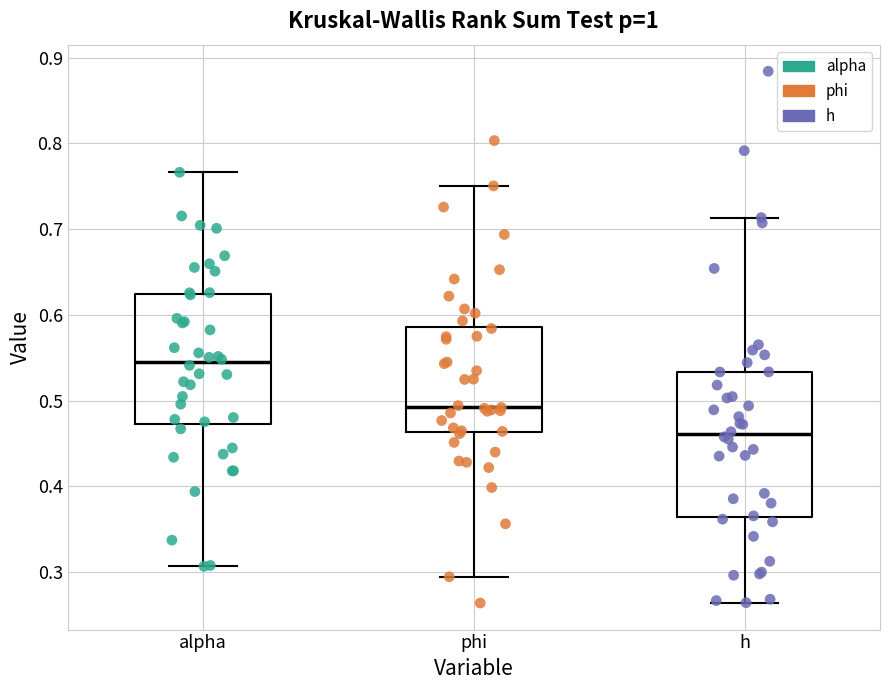

Reading left to right, transcribe this box plot: for each box, give where its median line is, the range the box spans, and where its two whiskers end, as read against the y-axis. The values are not printed on the chart, so give them approximately, as read against the axis.

alpha: median 0.54, box 0.47 to 0.62, whiskers 0.31 to 0.77
phi: median 0.49, box 0.46 to 0.59, whiskers 0.29 to 0.75
h: median 0.46, box 0.36 to 0.53, whiskers 0.26 to 0.71